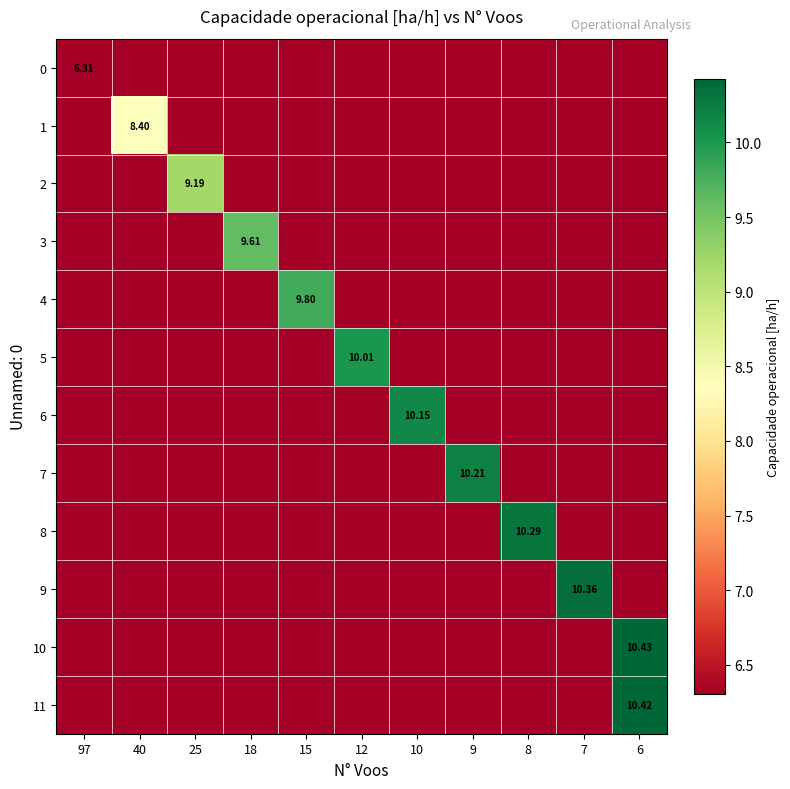

What is the difference between the maximum and second lowest values in the 3 series?

3.3